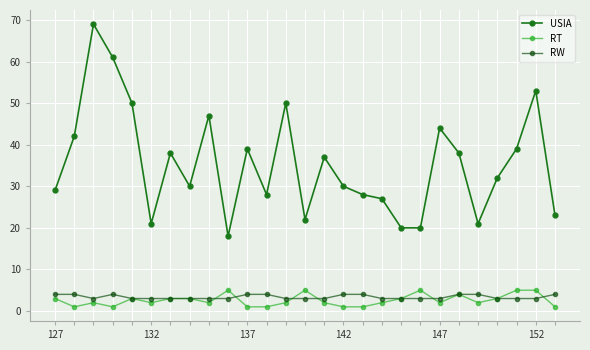

How many data points does each series have?

27